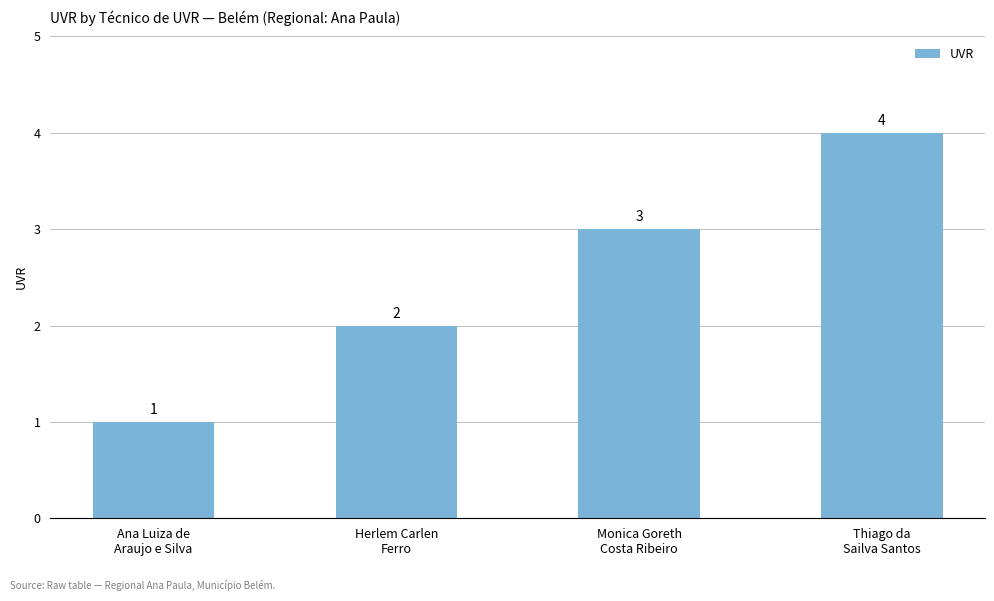

Which label corresponds to the smallest value in the chart?

Ana Luiza de
Araujo e Silva